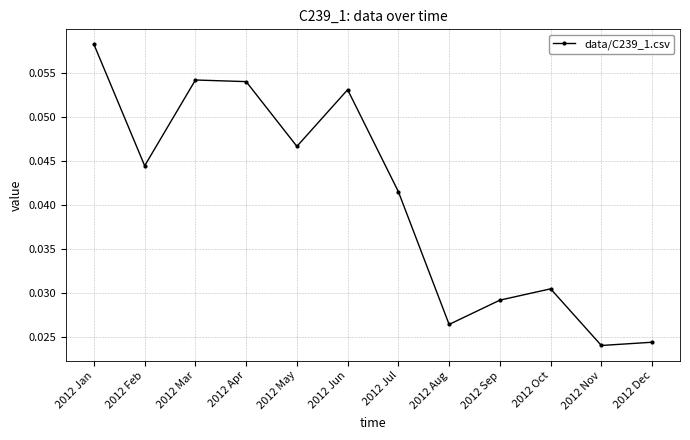

What is the sum of all values?

0.5